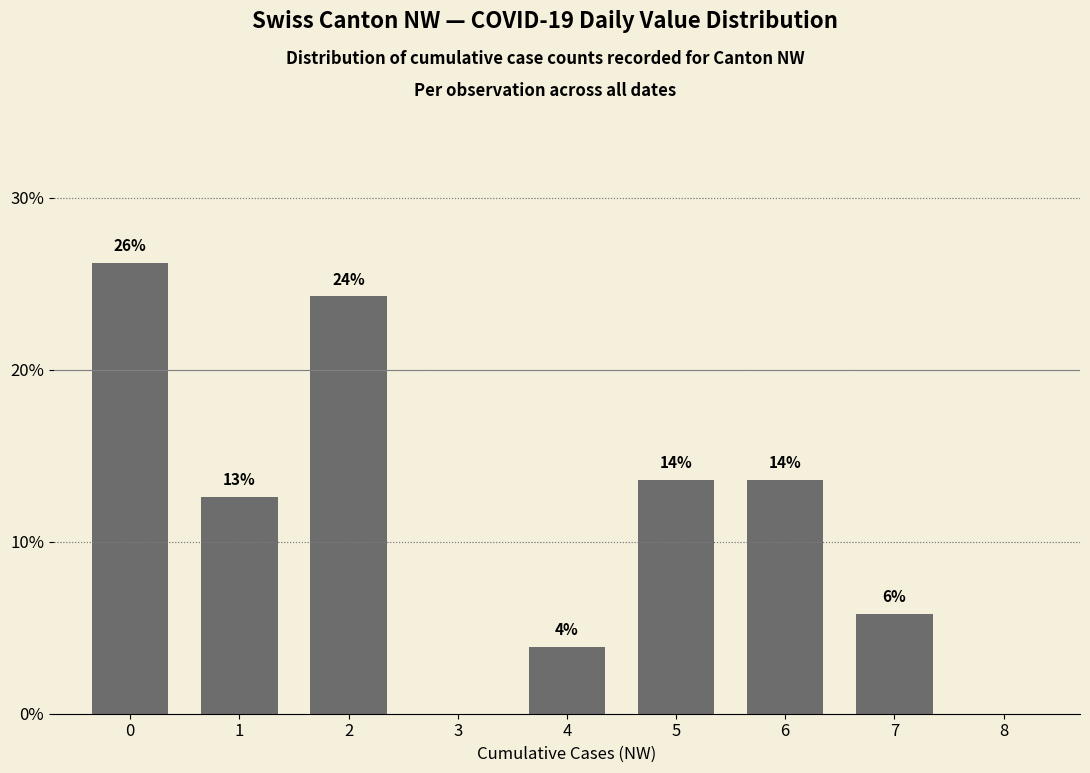

Rank the categories by value from highest to lowest.

0, 2, 5, 6, 1, 7, 4, 3, 8